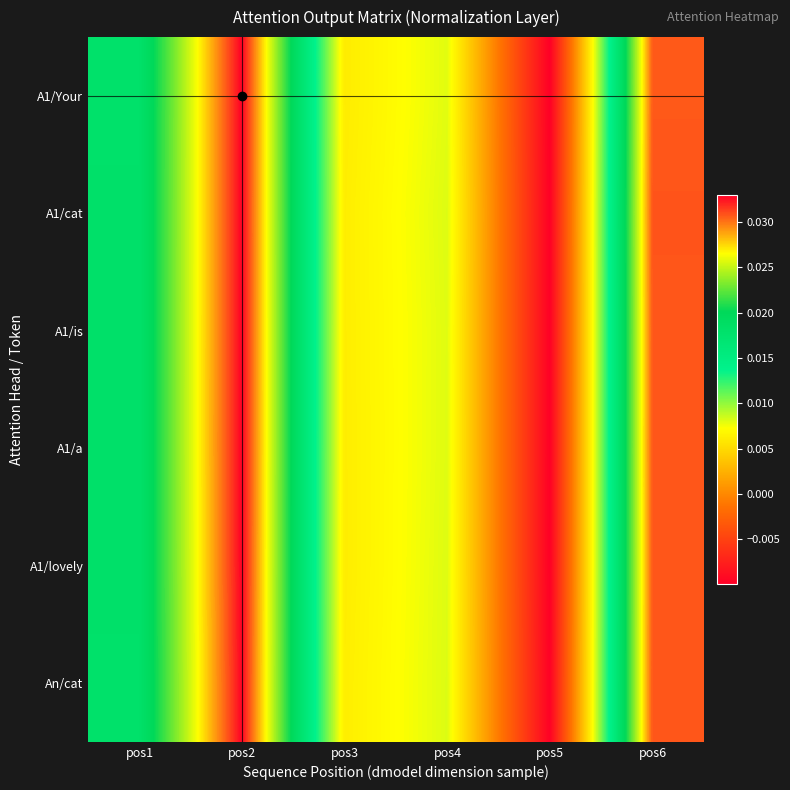

Rank the series by their maximum value, from highest to lowest.

A1/Your, A1/a, A1/is, A1/cat, A1/lovely, An/cat